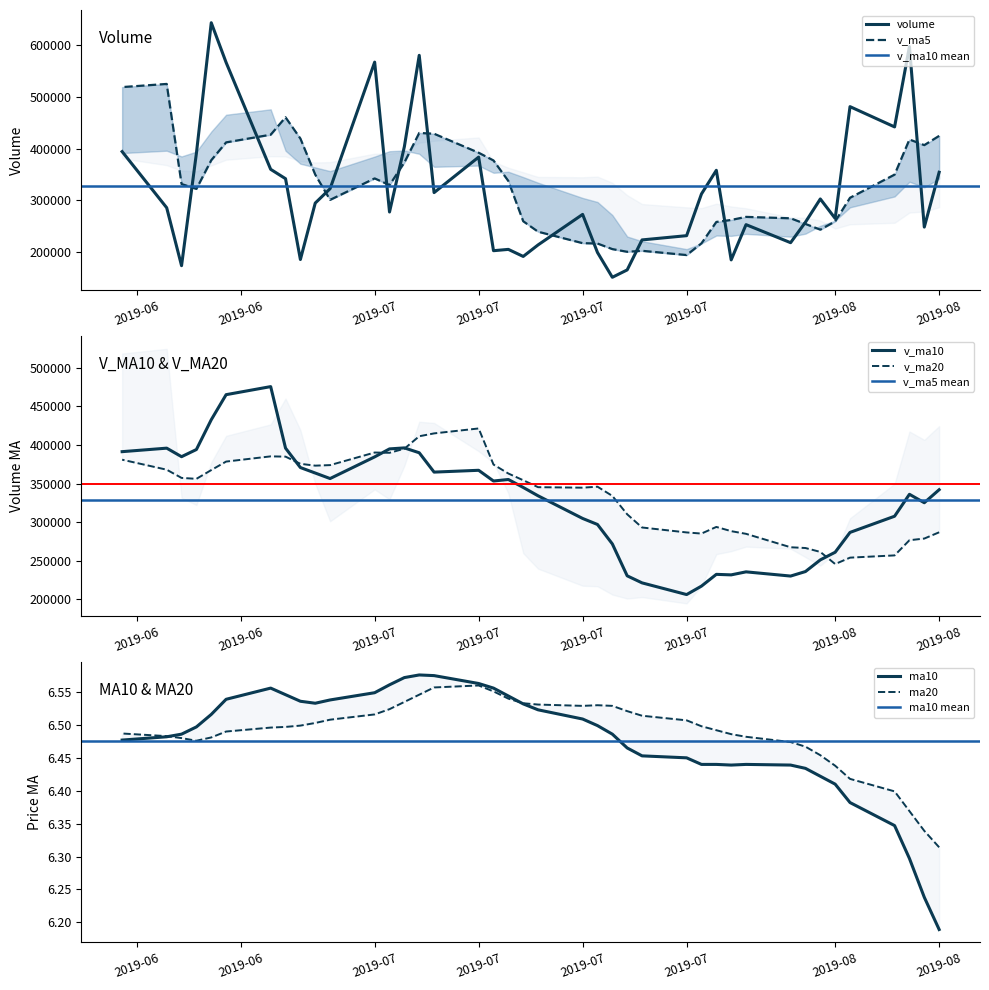

What is the value of the ma20 point at the 40th from the left?

6.5